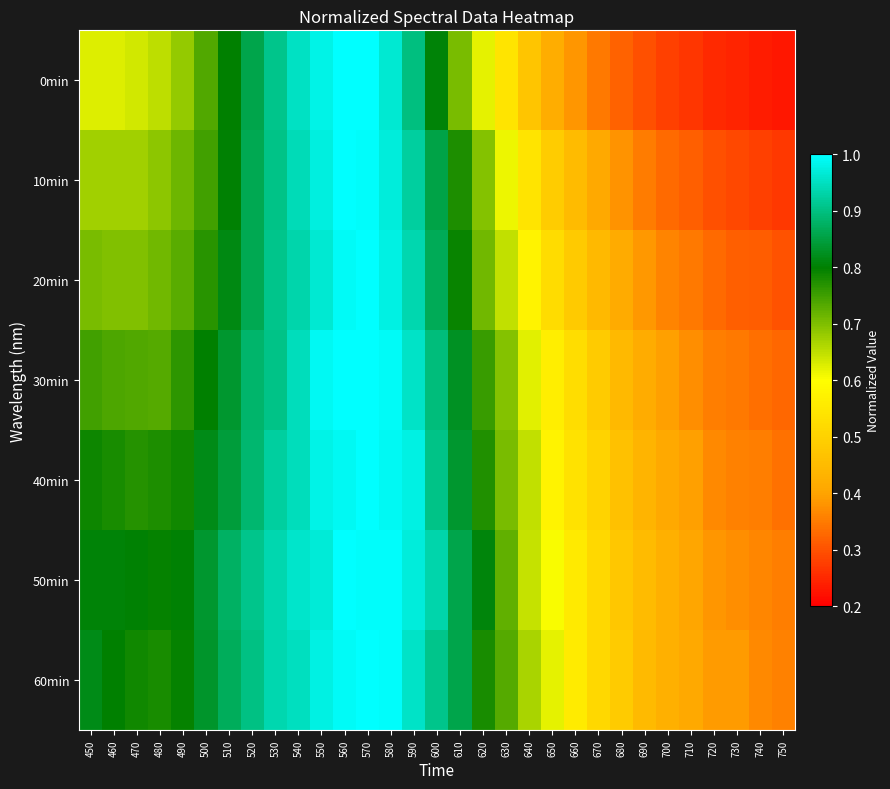

What is the difference between the highest and lowest values at 700?

0.1